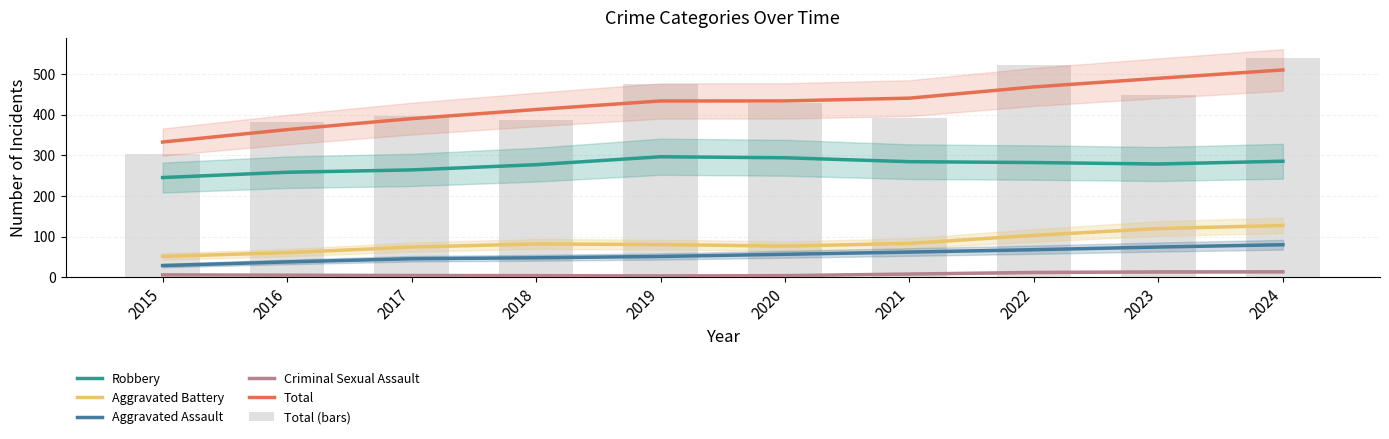

The Criminal Sexual Assault series shows 5.3 at 2016. True or false?

True